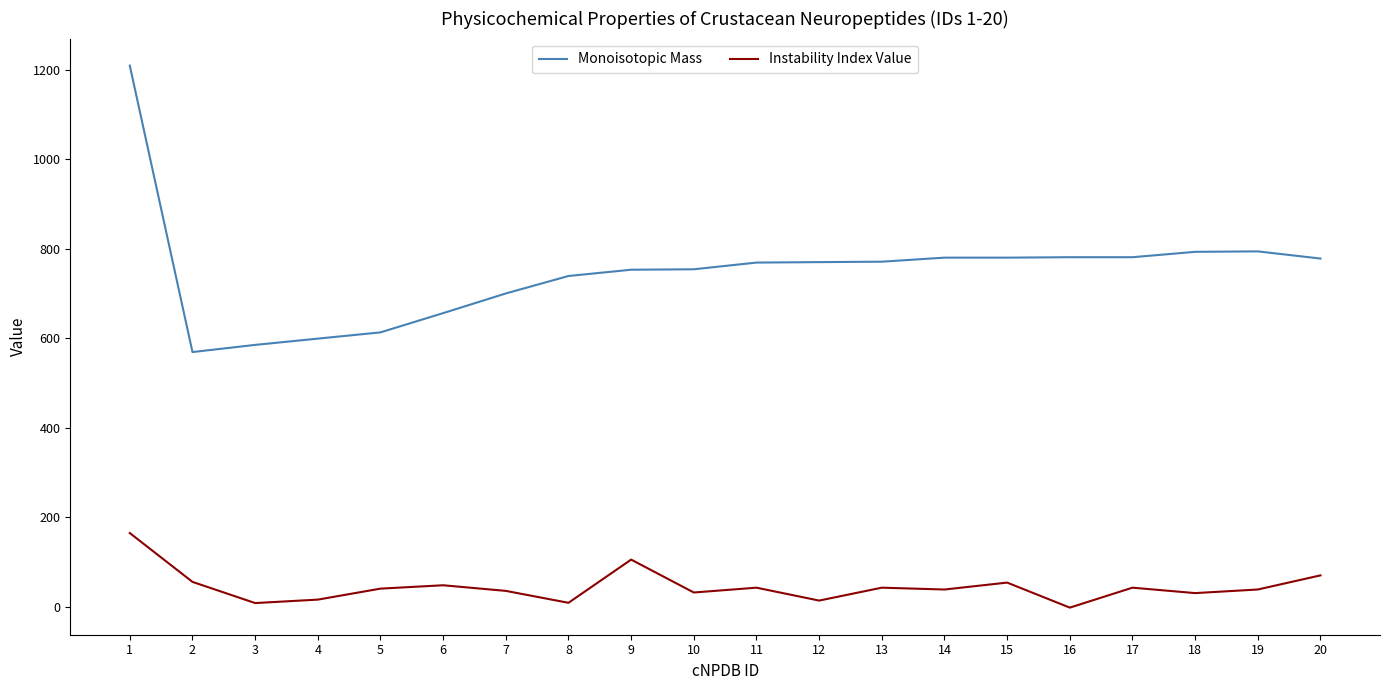

True or false: Instability Index Value has more than 1 points higher than both neighbors.

True